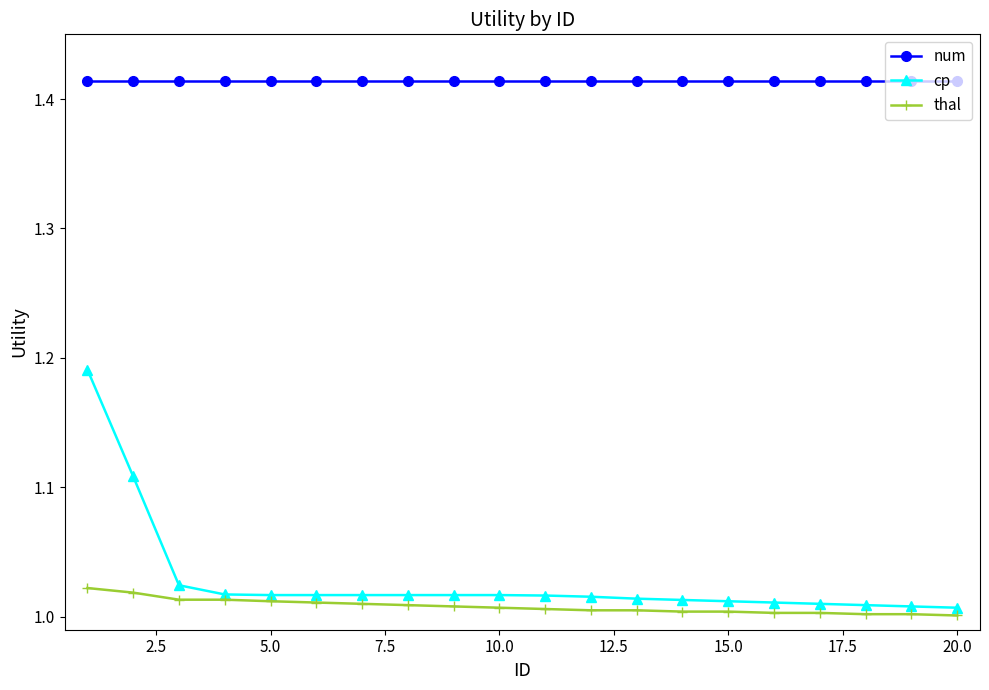

List the series in order of their peak value, highest first.

num, cp, thal